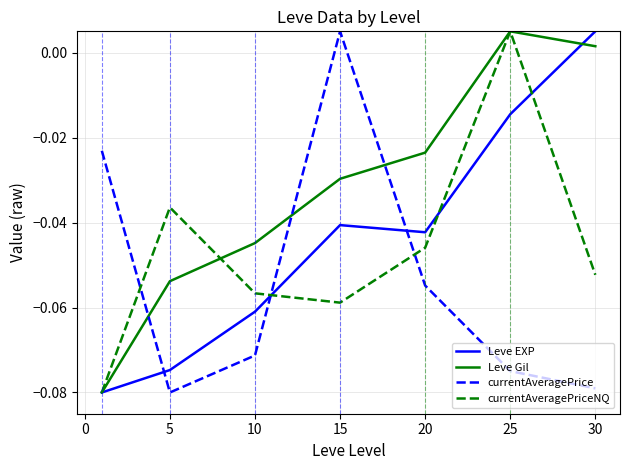

Is this an area chart (filled region under the line)?

No